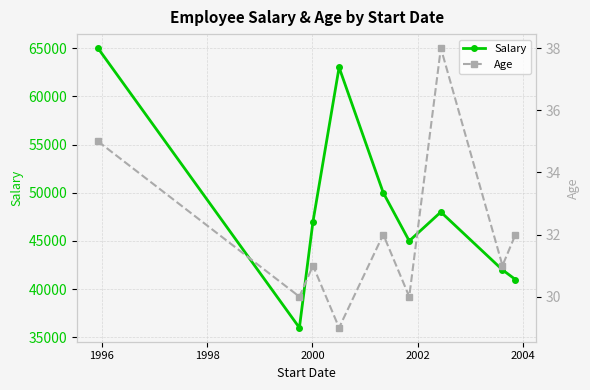

True or false: Age has more than 2 interior local peaks.

True